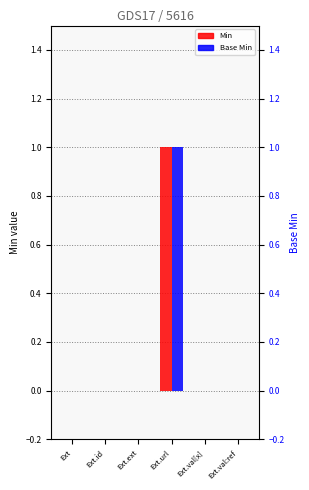

Reading left to right, list all the values displayed in this chart.

Min: 0	0	0	1	0	0
Base Min: 0	0	0	1	0	0